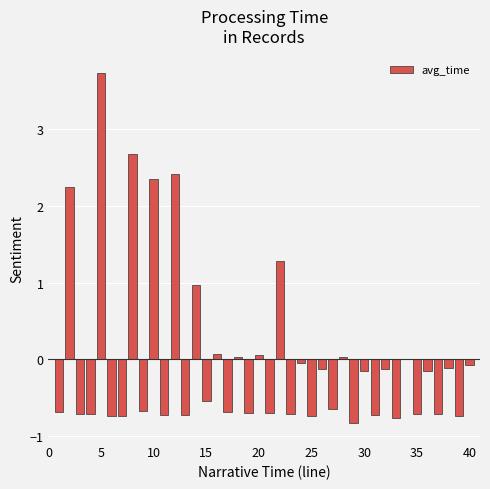

What is the maximum value shown in the chart?

3.7